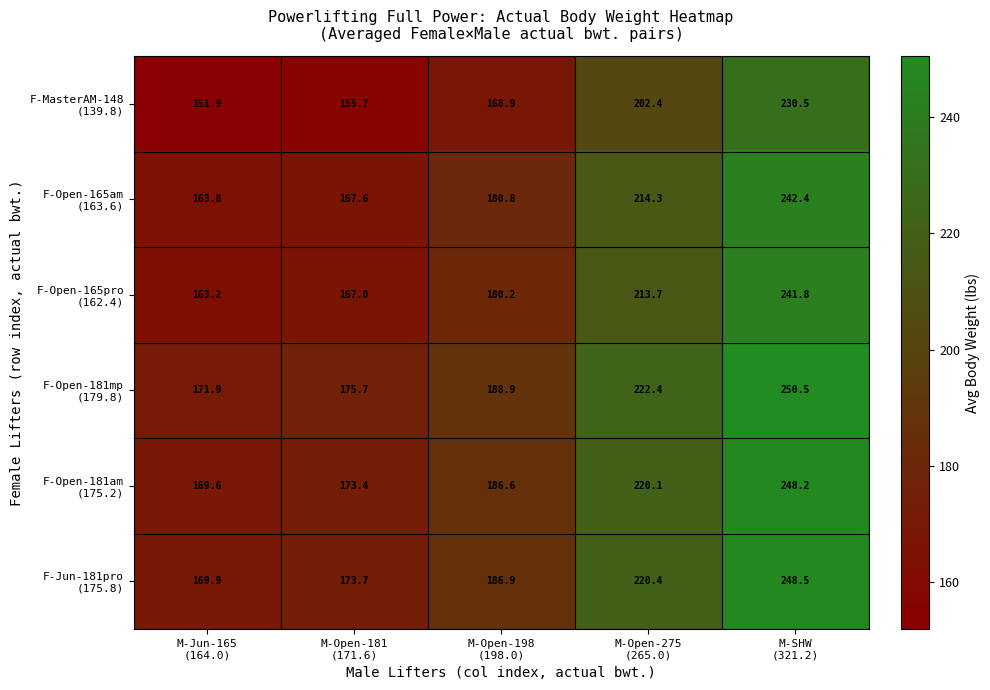

What is the maximum value shown in the chart?

250.5